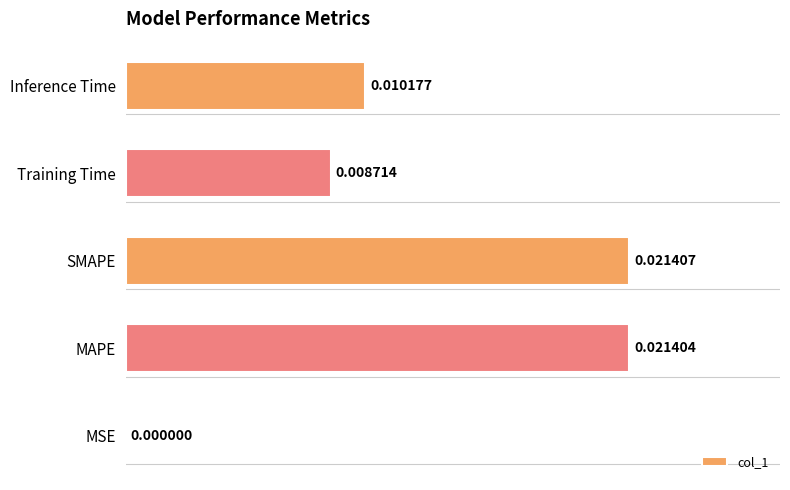

Are the bars horizontal?

Yes